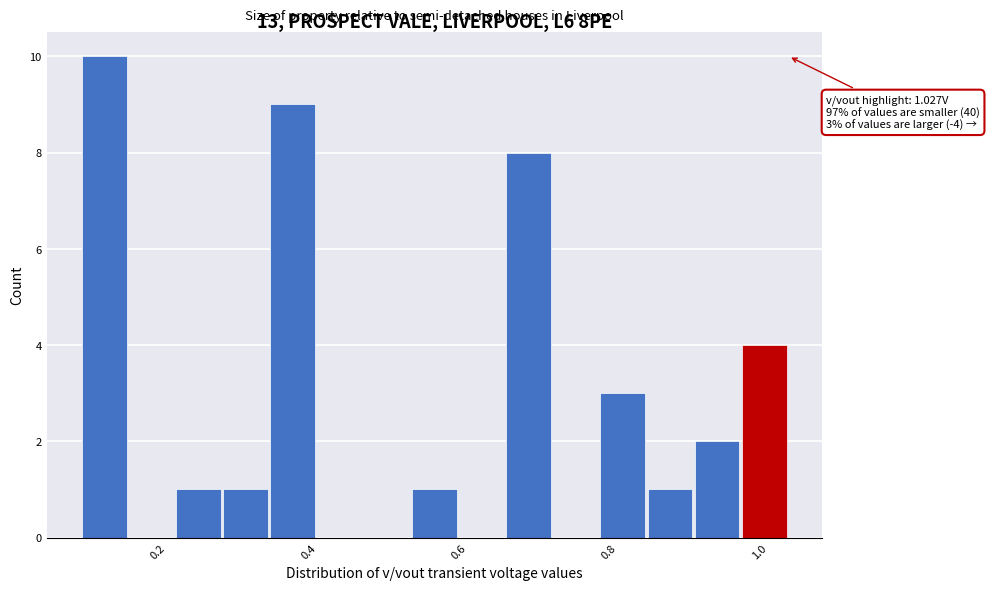

Read against the x-axis, roughly where is the centre of the tallest bar?

0.12